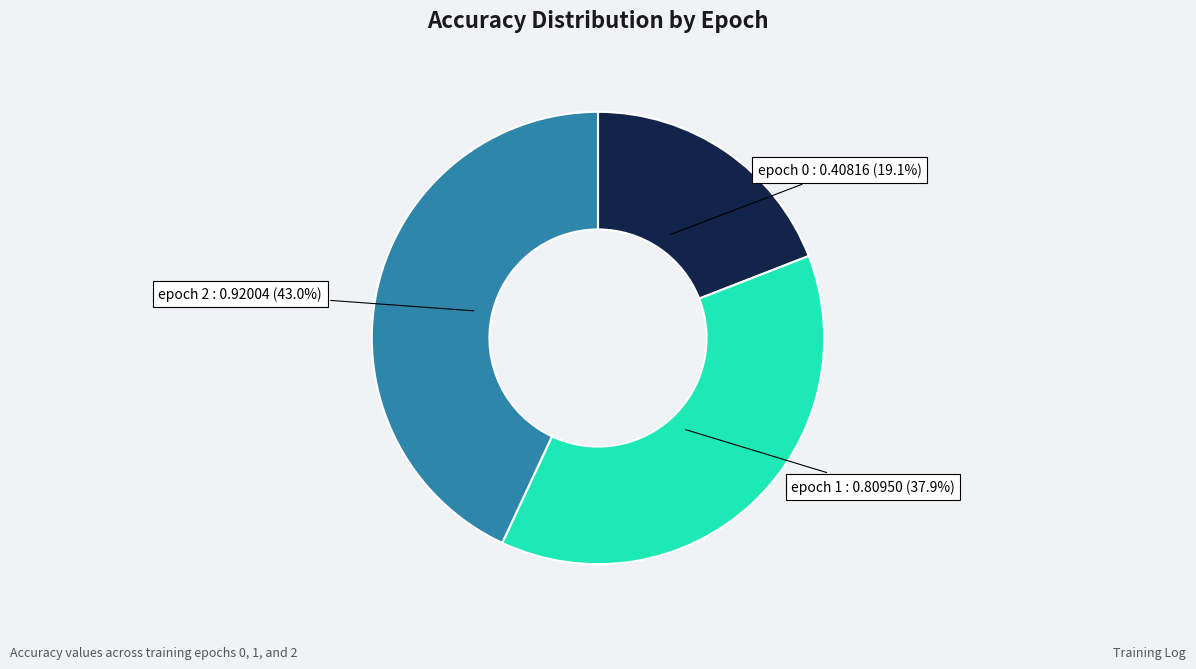

To the nearest percent, what is the average slice percentage?

33%